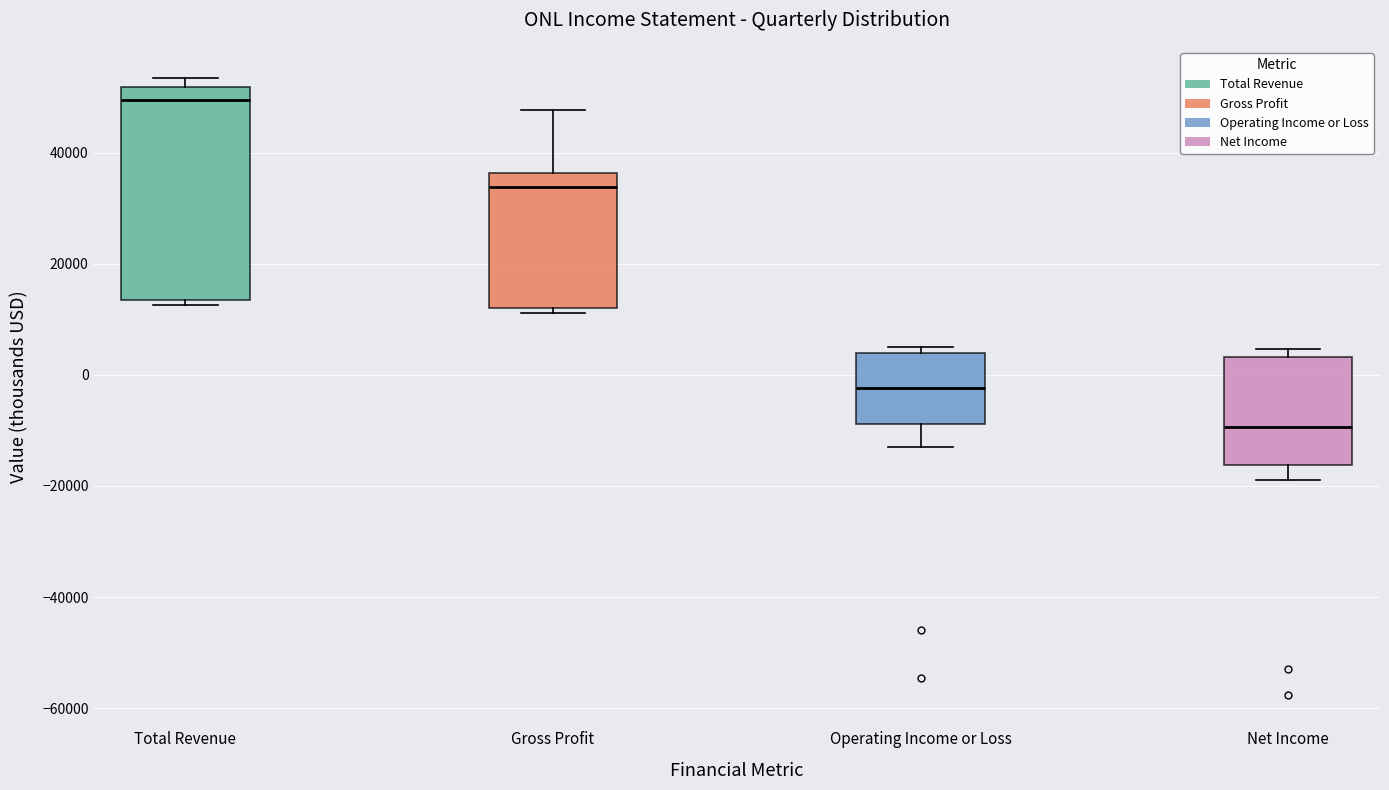

Where is the lower edge of the box for Net Income on the y-axis? The values are not printed on the chart, so give them approximately, as read against the axis.

-16000